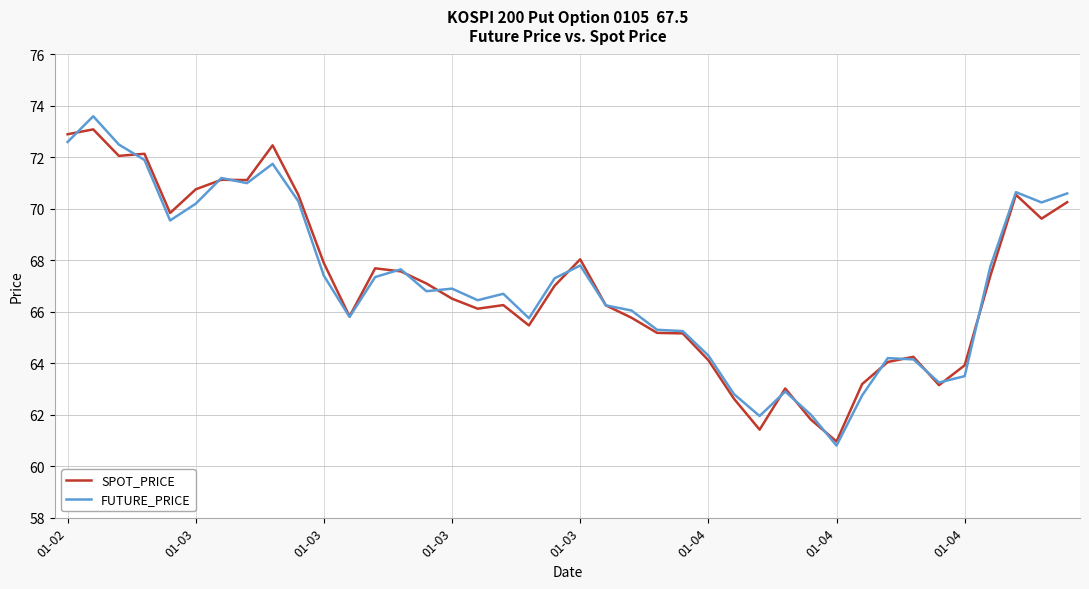

True or false: FUTURE_PRICE has more than 0 interior local peaks.

True